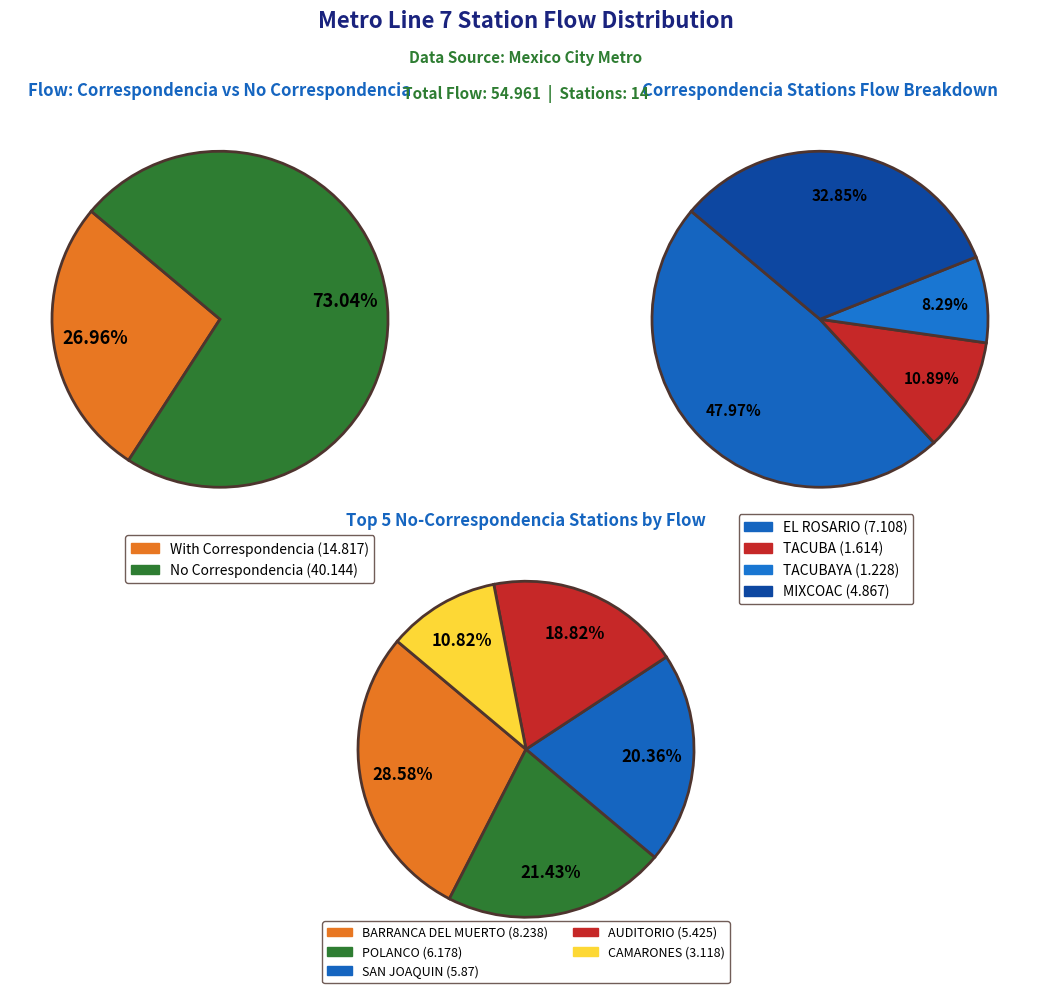

Is there any slice that represents more than half of the pie?

No